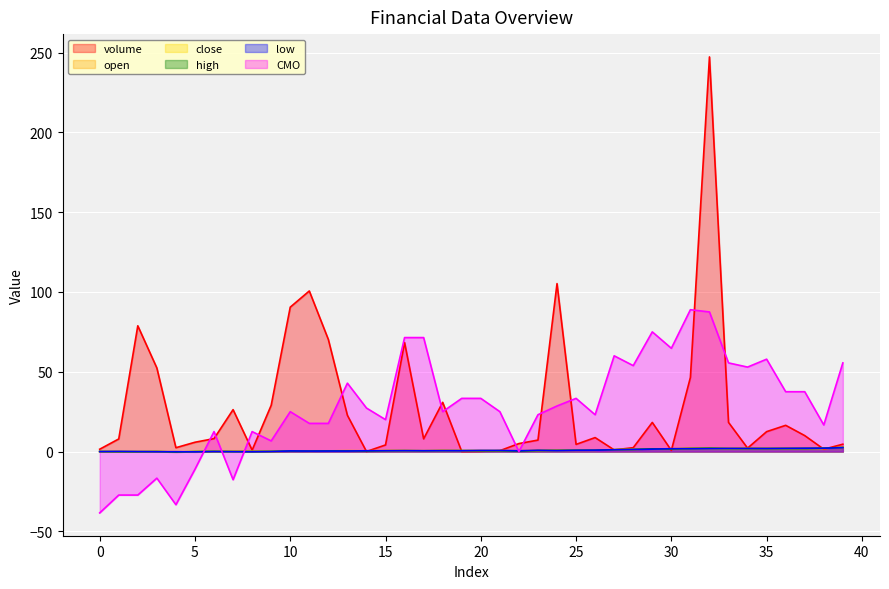

How many data points in low are less than 0?

5